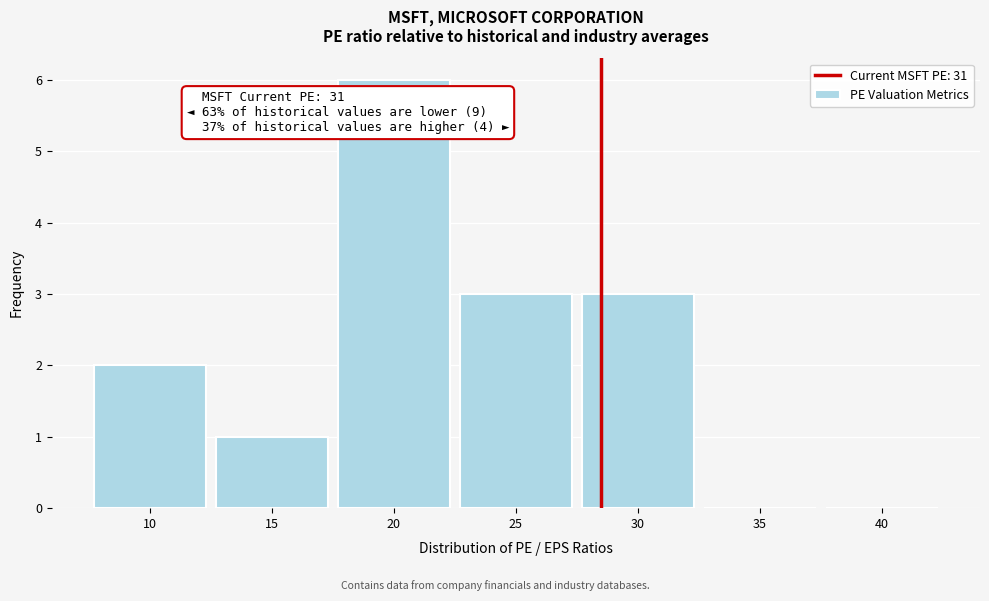

Reading right to left, extract all data points from this chart.

40=0	35=0	30=3	25=3	20=6	15=1	10=2